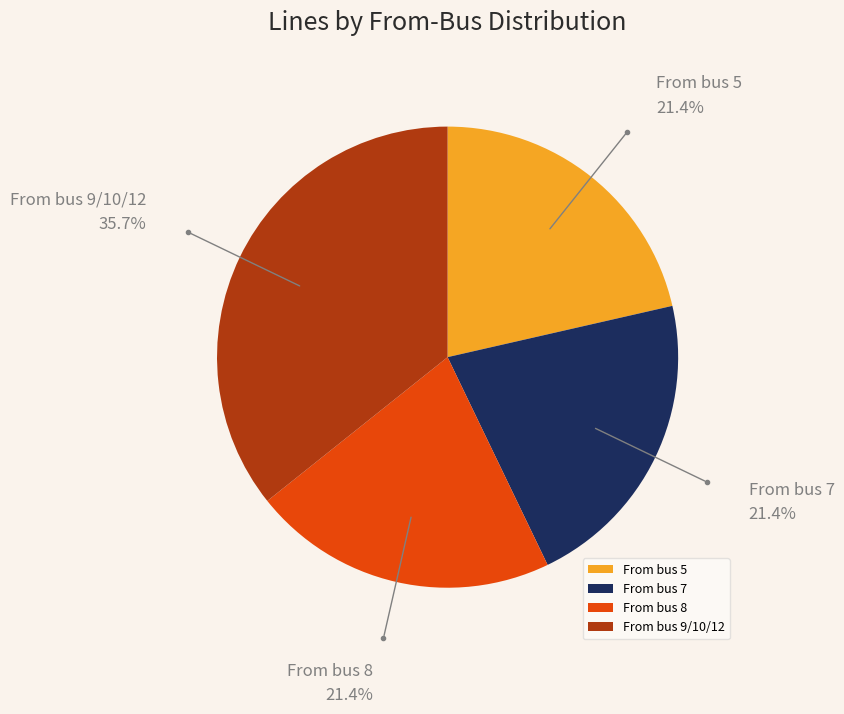

Approximately how many times larger is the value at From bus 9/10/12 compared to From bus 5?

1.7